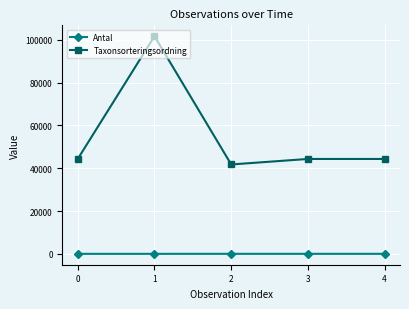

At which category does Taxonsorteringsordning reach its first local valley?

2